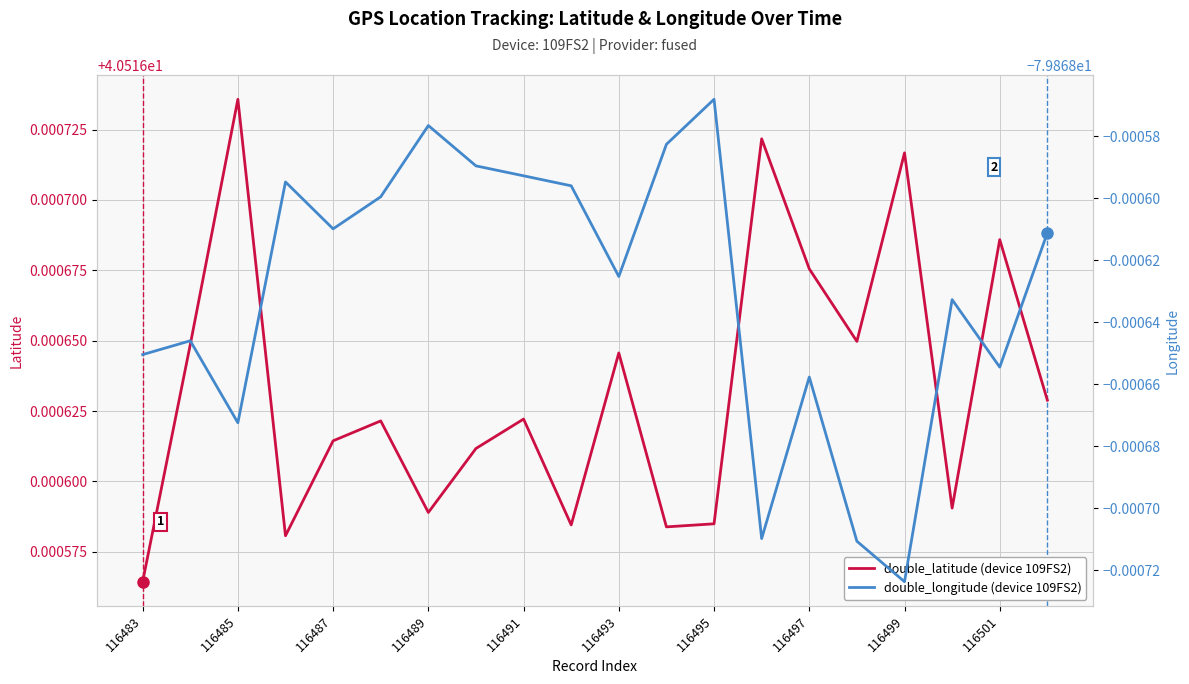

What is the average value of the double_longitude (device 109FS2) series?

-79.9